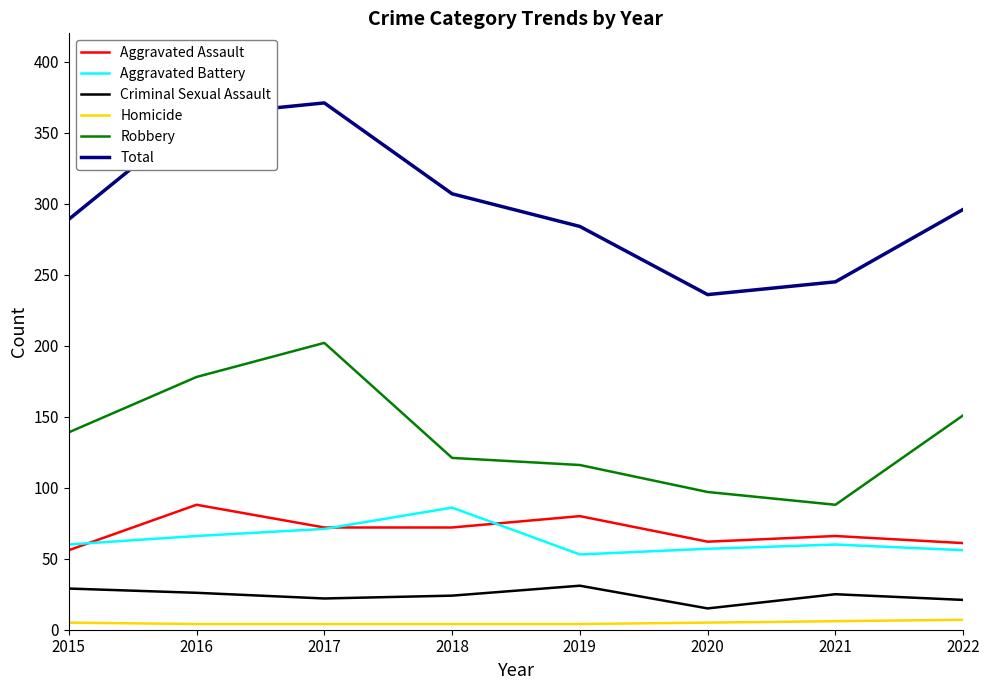

What is the minimum value for Aggravated Assault?

56